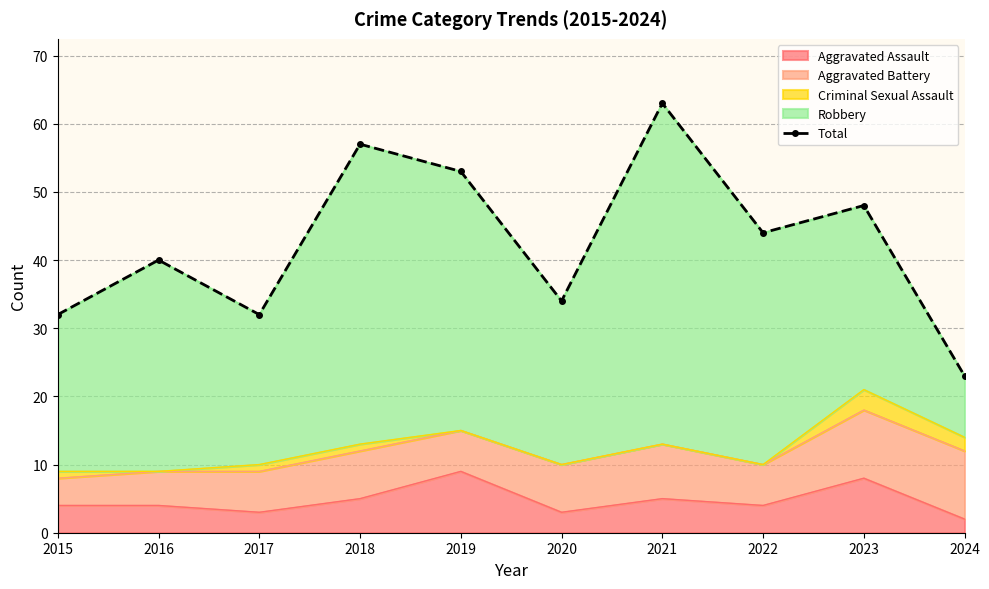

Reading left to right, transcribe all the data shown in this chart.

2015=32	2016=40	2017=32	2018=57	2019=53	2020=34	2021=63	2022=44	2023=48	2024=23